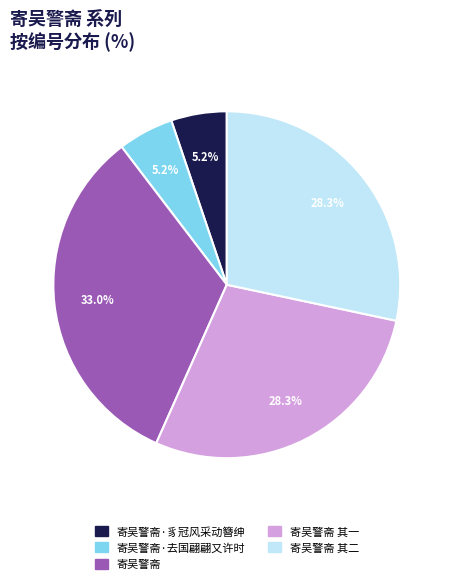

Does any single category account for the majority?

No